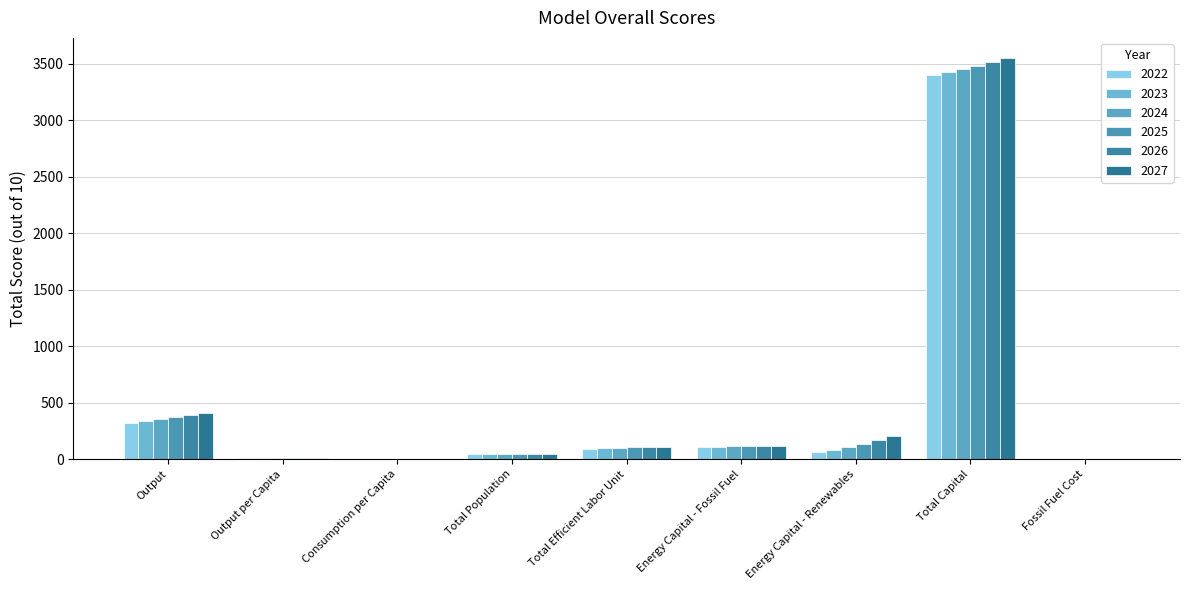

What is the average value of the 2024 series?

465.9